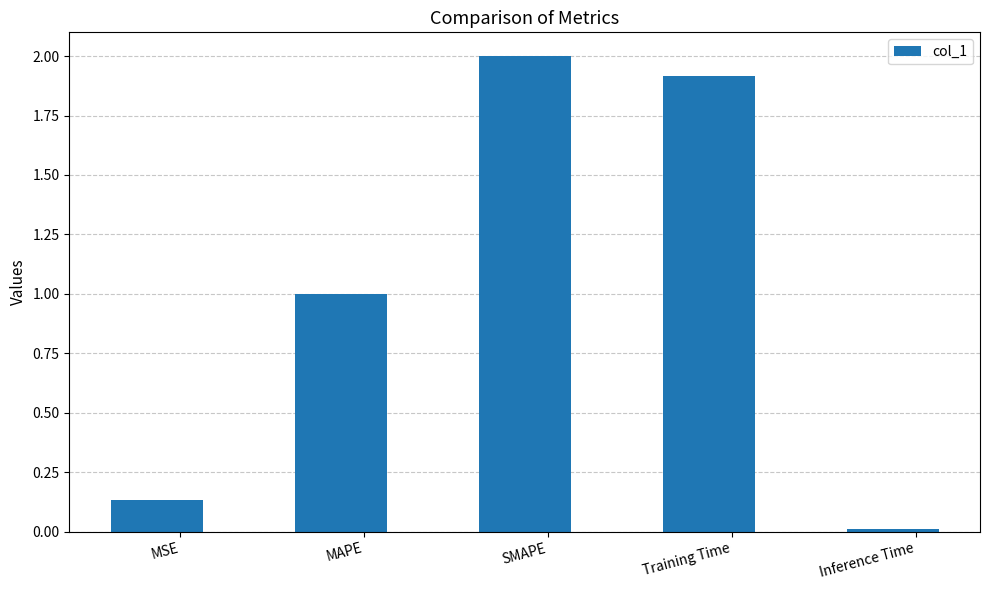

Which has a higher value, Training Time or MSE?

Training Time